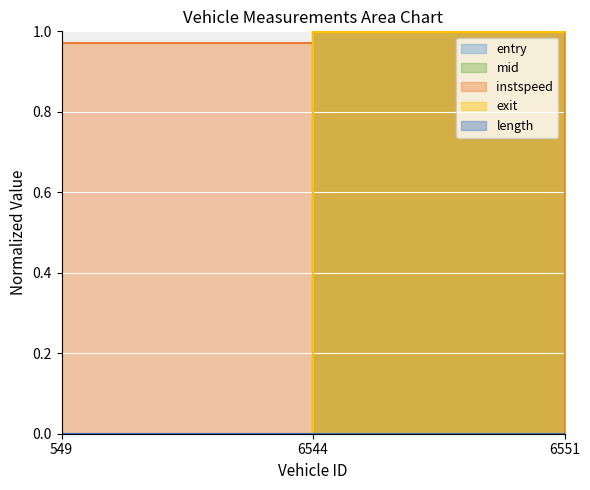

At which category does the chart reach its peak across all series?

6551.0